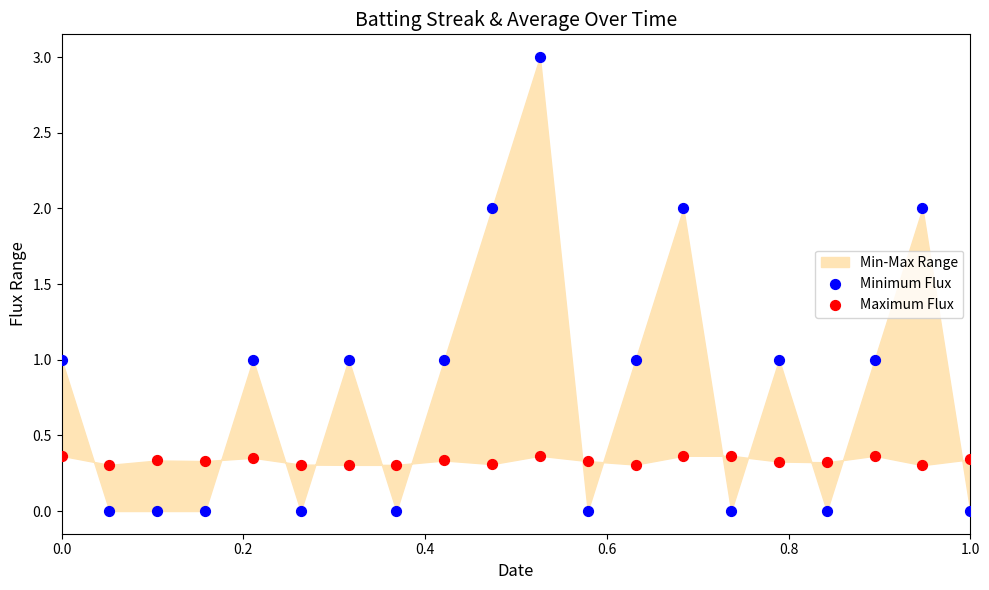

What is the X range (max minus min) for the scatter plot?

1.0